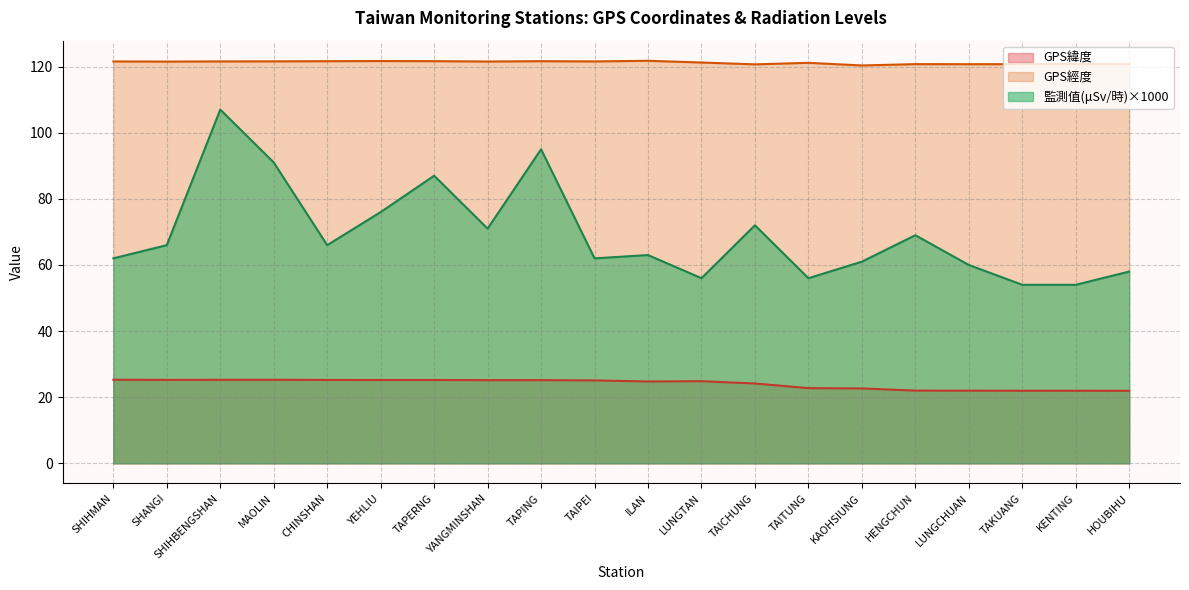

What is the label of the 11th point from the right?

TAIPEI